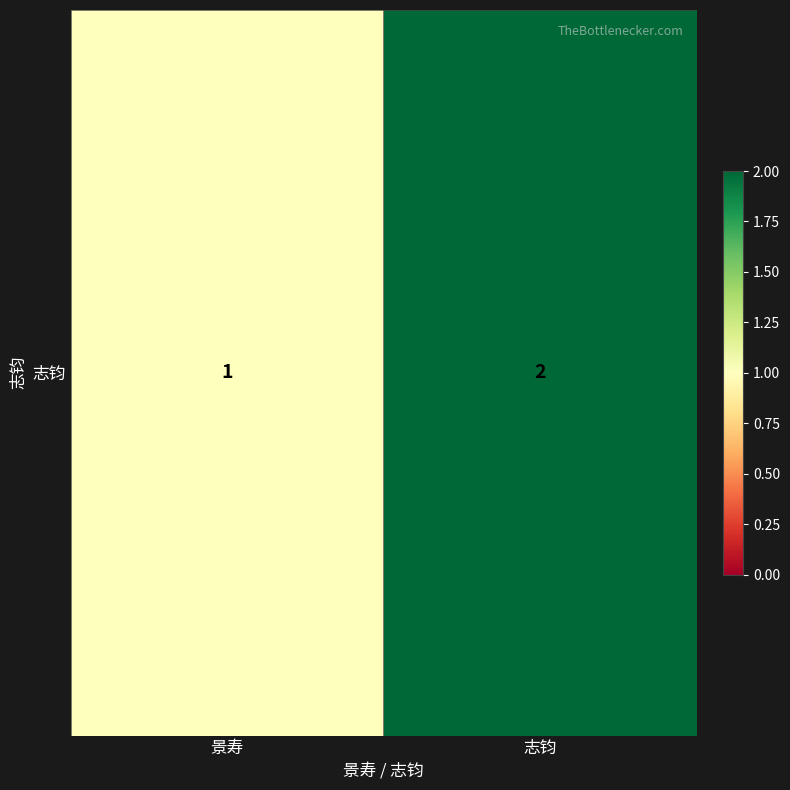

Reading right to left, list all the values displayed in this chart.

2	1